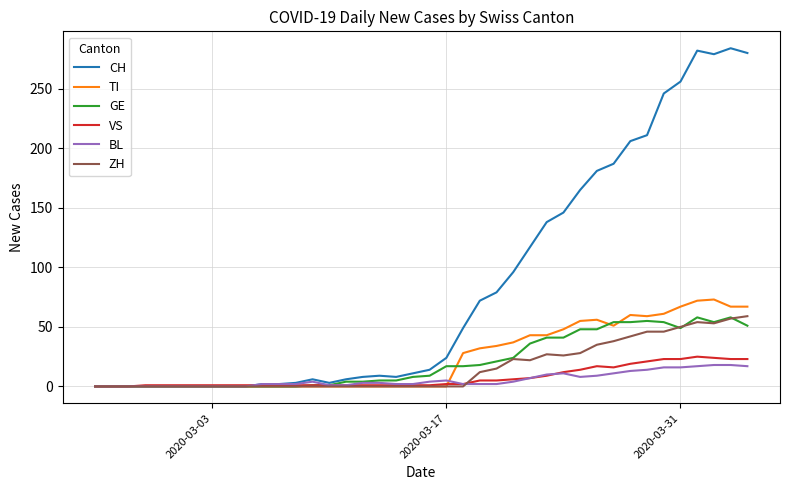

Does the chart have visible grid lines?

Yes